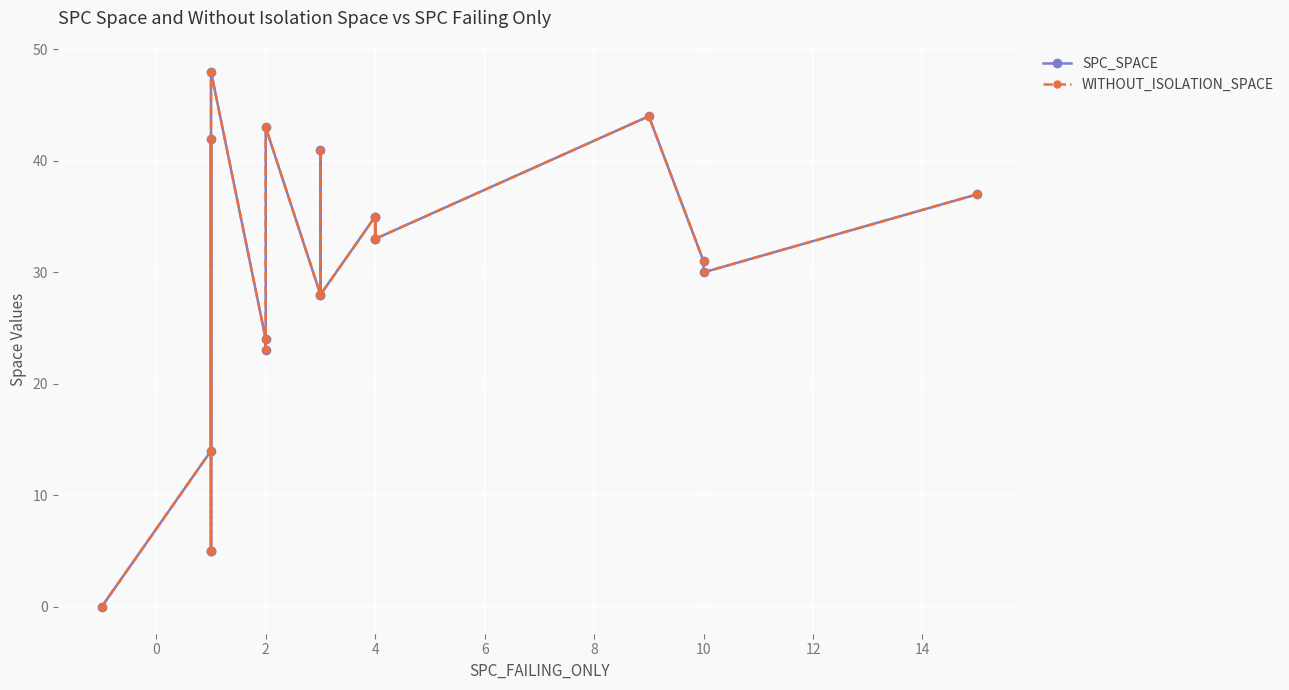

How many values in the SPC_SPACE series exceed 33?

8